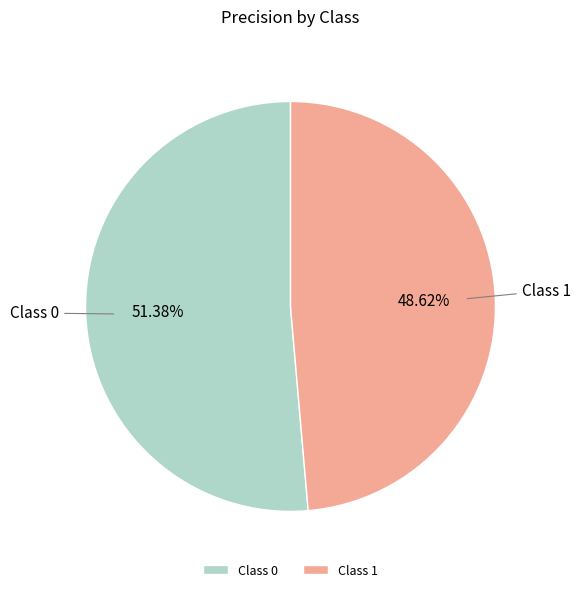

Count the number of slices in the pie.

2